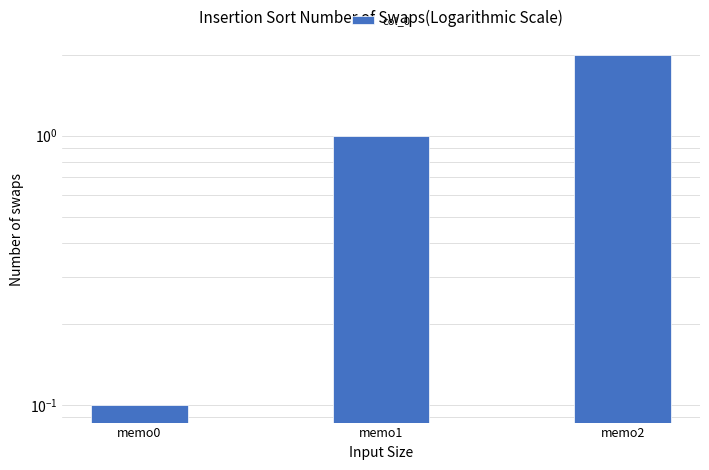

The value at memo0 is 0.1. True or false?

False